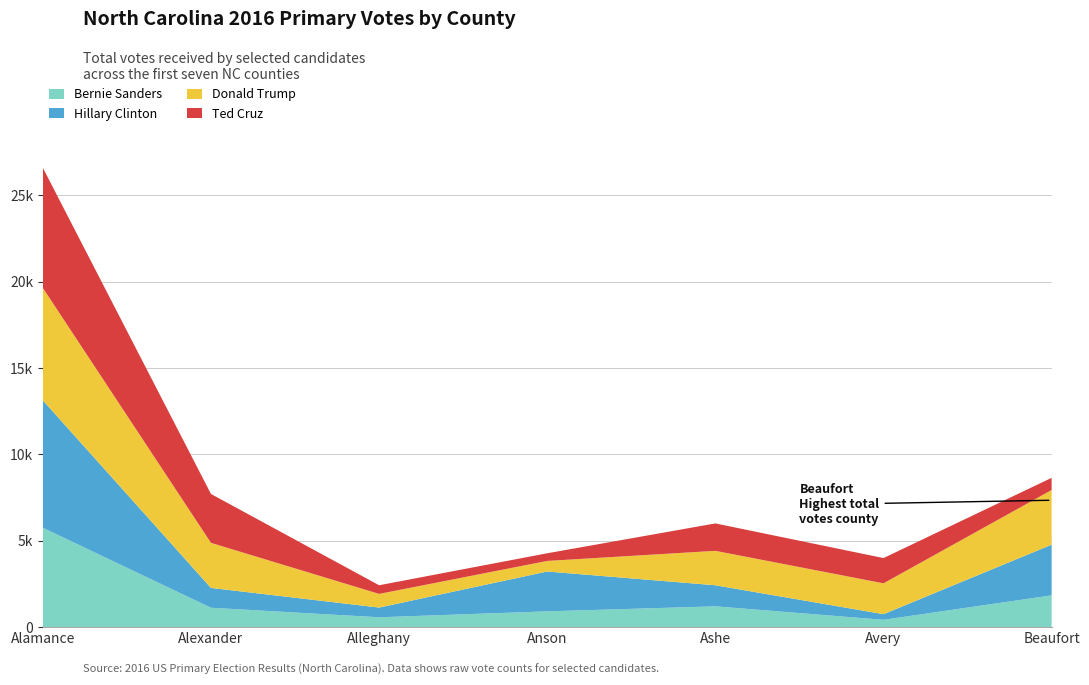

Reading left to right, transcribe all the data shown in this chart.

Bernie Sanders: Alamance=5755	Alexander=1123	Alleghany=571	Anson=914	Ashe=1205	Avery=425	Beaufort=1840
Hillary Clinton: Alamance=7374	Alexander=1148	Alleghany=563	Anson=2307	Ashe=1219	Avery=326	Beaufort=2934
Donald Trump: Alamance=6507	Alexander=2608	Alleghany=790	Anson=612	Ashe=1993	Avery=1785	Beaufort=3165
Ted Cruz: Alamance=6956	Alexander=2830	Alleghany=501	Anson=443	Ashe=1588	Avery=1463	Beaufort=704